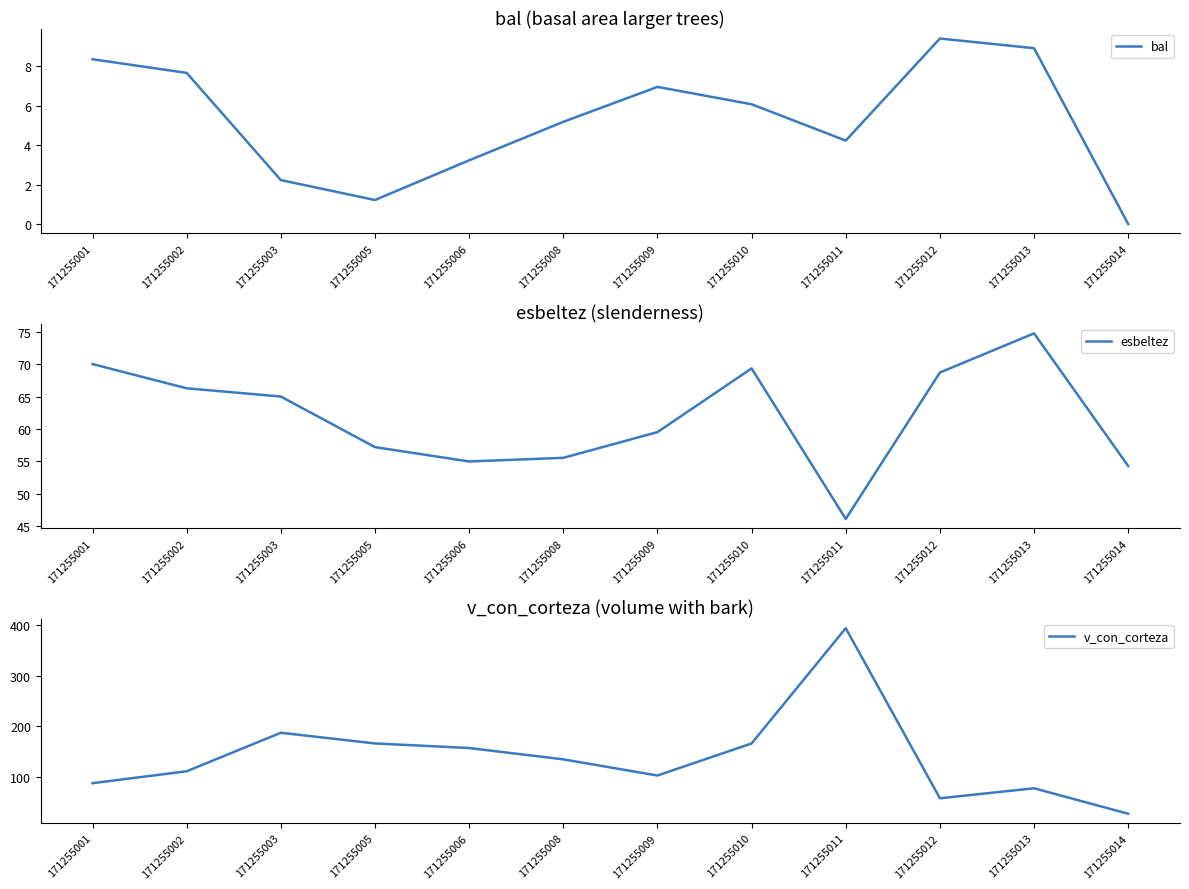

True or false: bal has a value of 9.3 at 171255009.

False